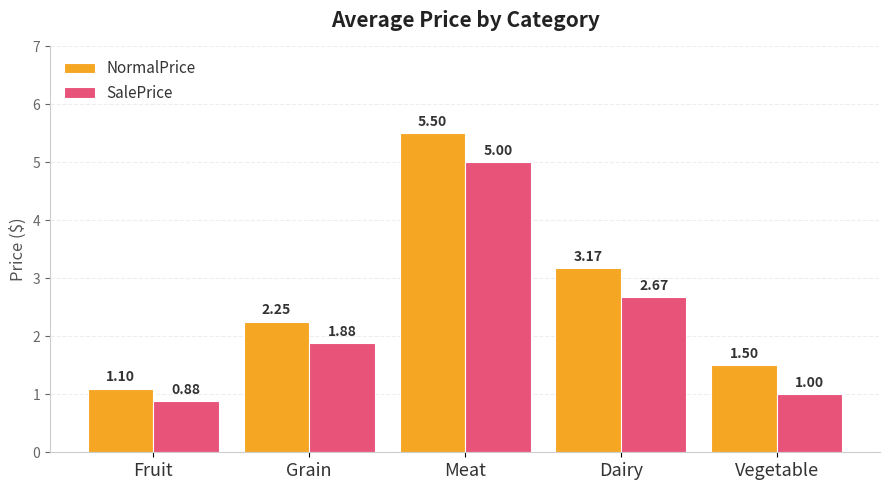

What is the spread (max minus min) of values at Grain?

0.4